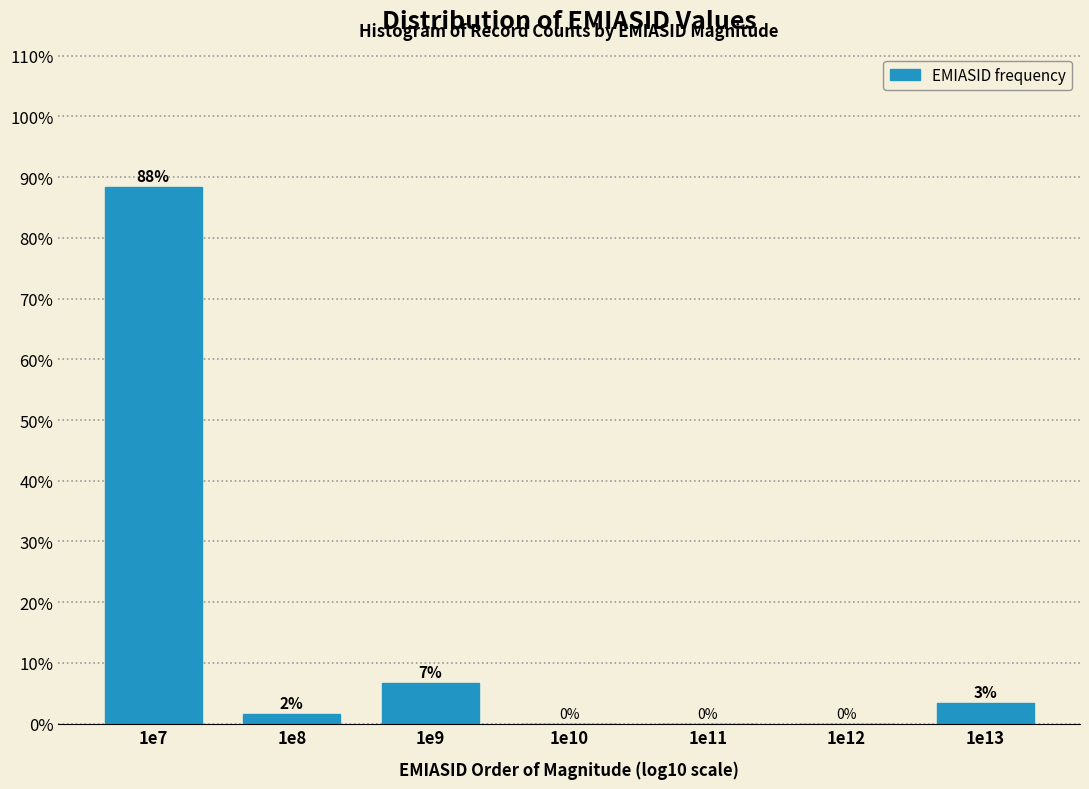

At which label does the data first exceed 1?

1e7